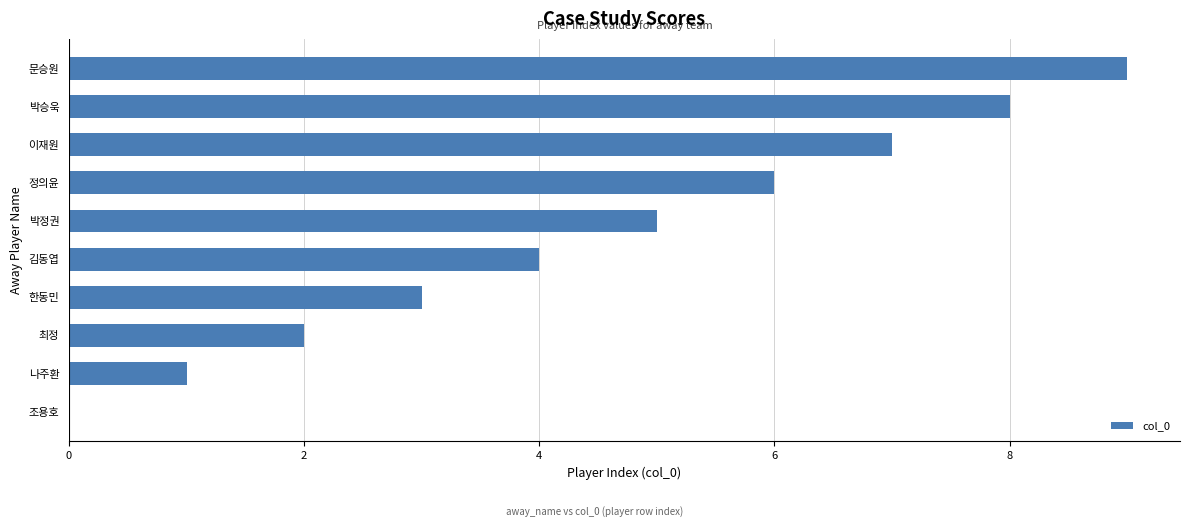

Which category has the highest value across all series?

문승원